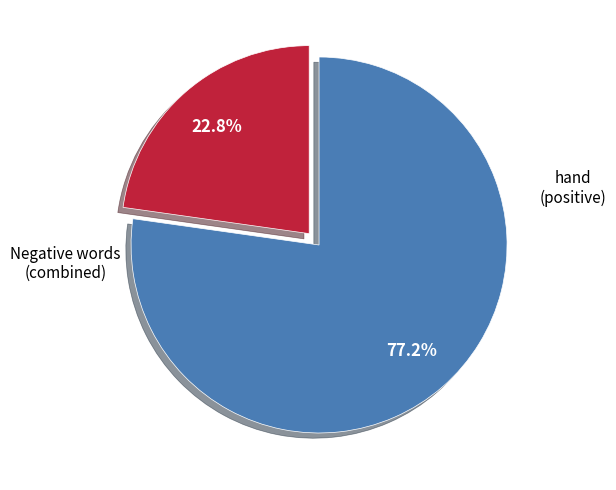

Is there a majority slice in this chart?

Yes